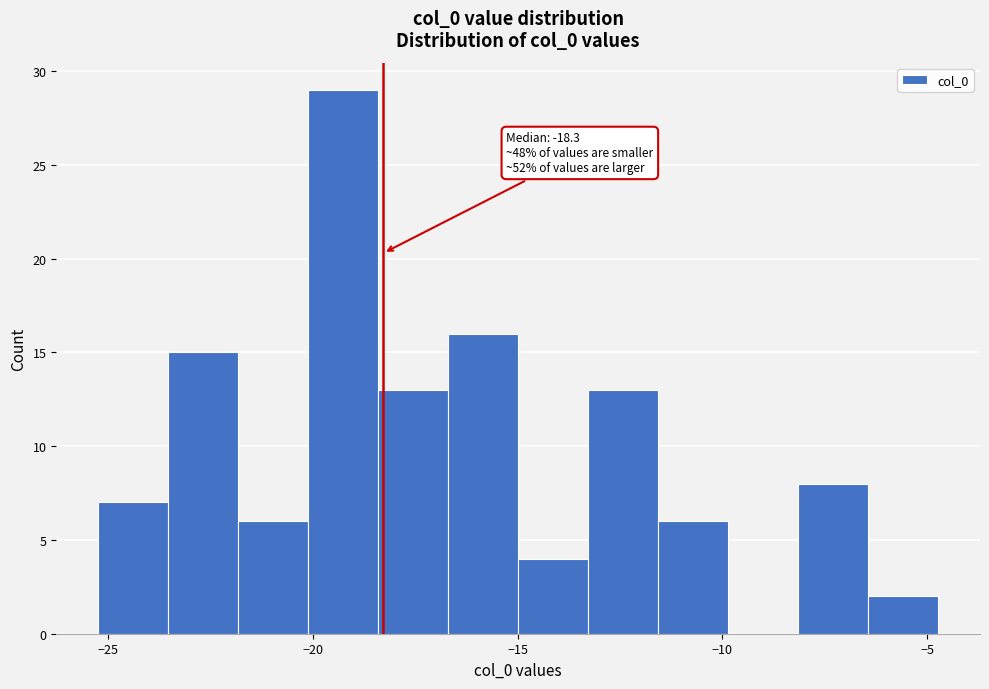

Read against the x-axis, roughly where is the centre of the tallest bar?

-19.5